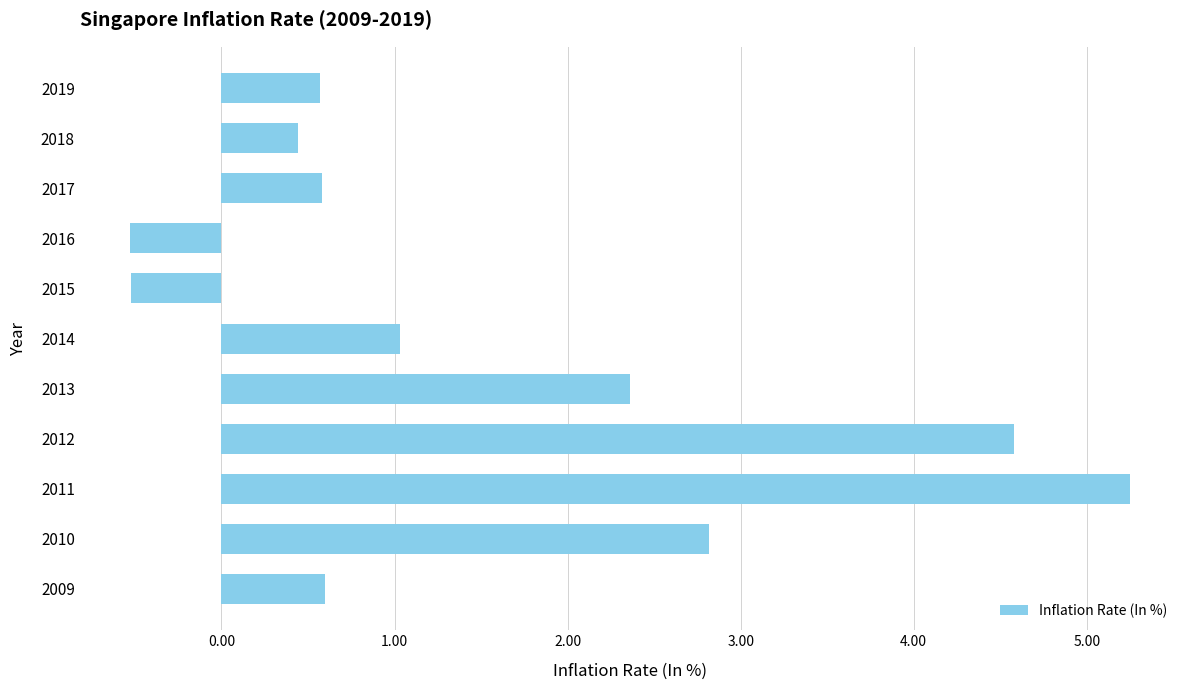

How many positive values are there?

9